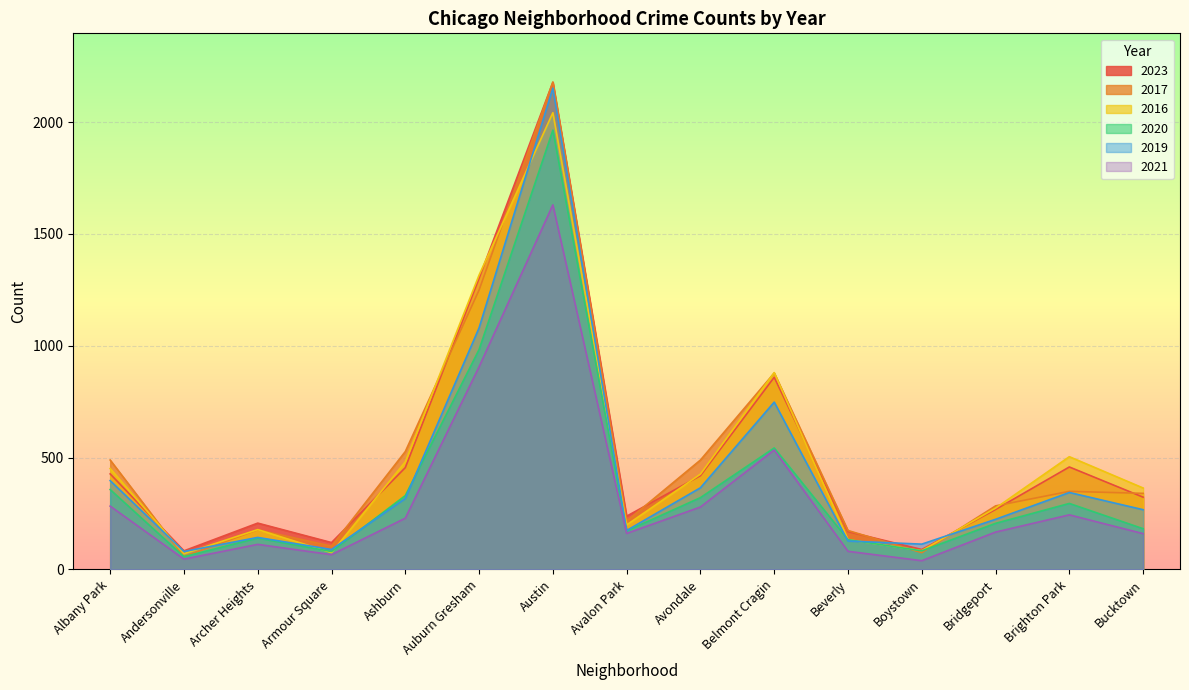

Which series has the largest range (max minus min)?

2017